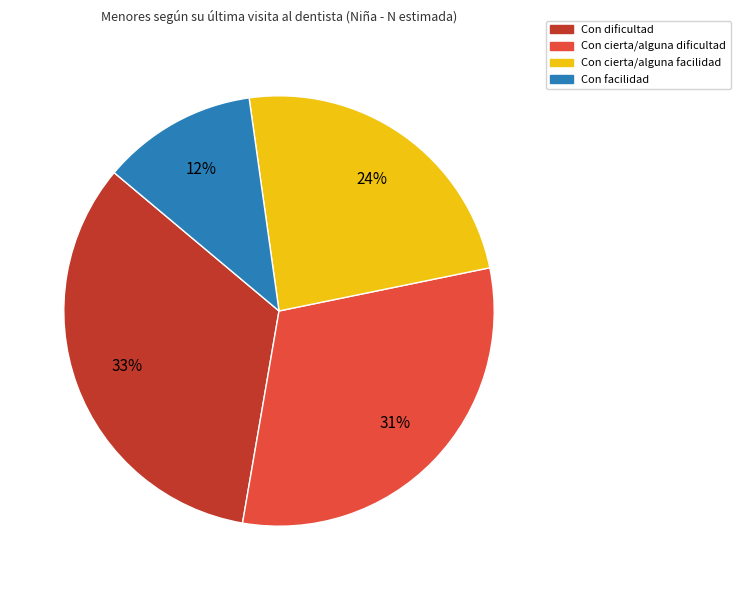

What is the ratio of the value at Con cierta/alguna facilidad to the value at Con dificultad?

0.7